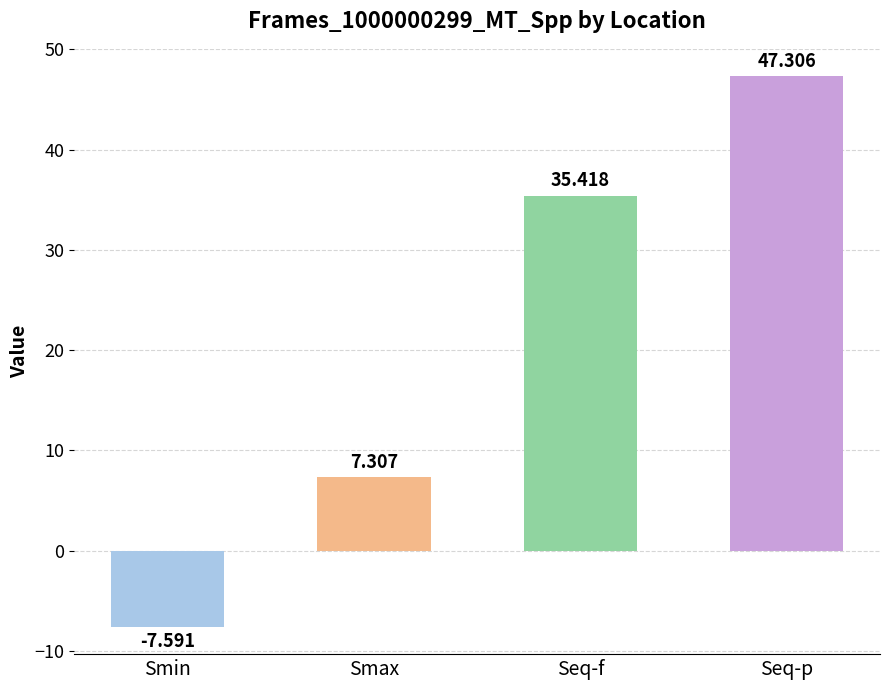

Is it true that the value at Seq-f is 35.4?

True